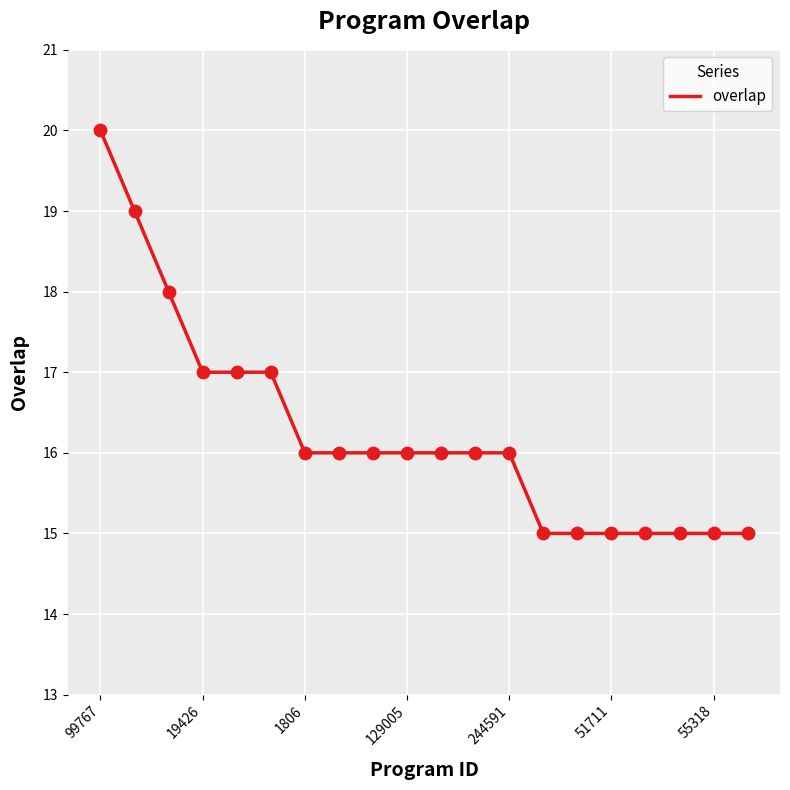

What is the smallest value displayed?

15